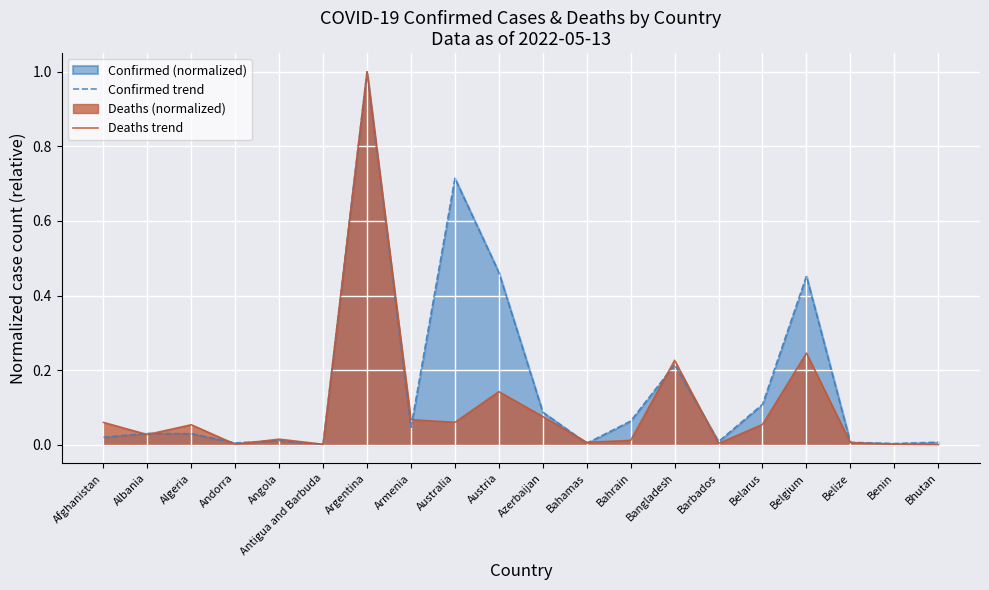

Is it true that Deaths trend equals 0.2 at Austria?

False